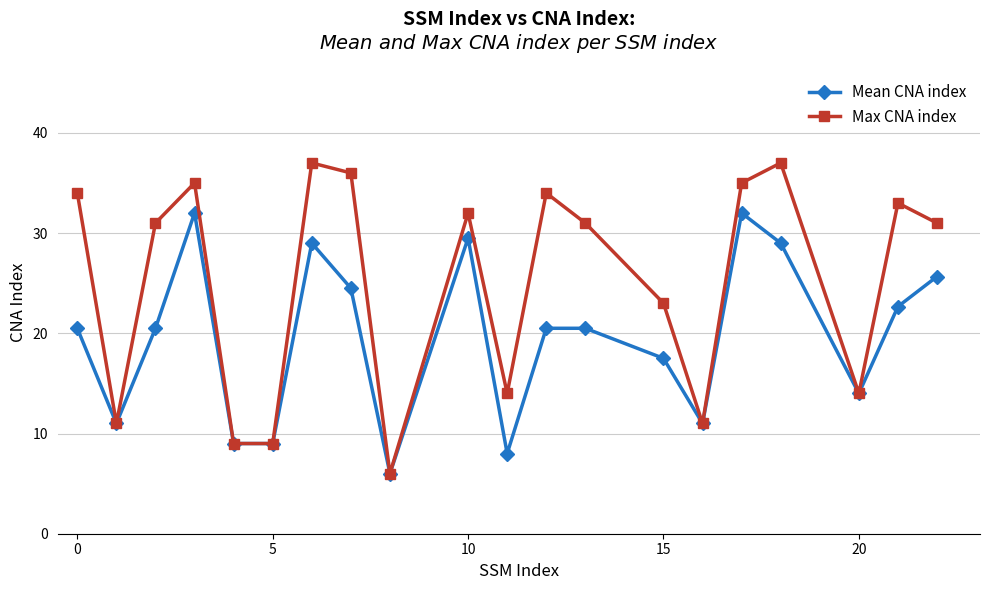

List the series in order of their overall mean, highest first.

Max CNA index, Mean CNA index